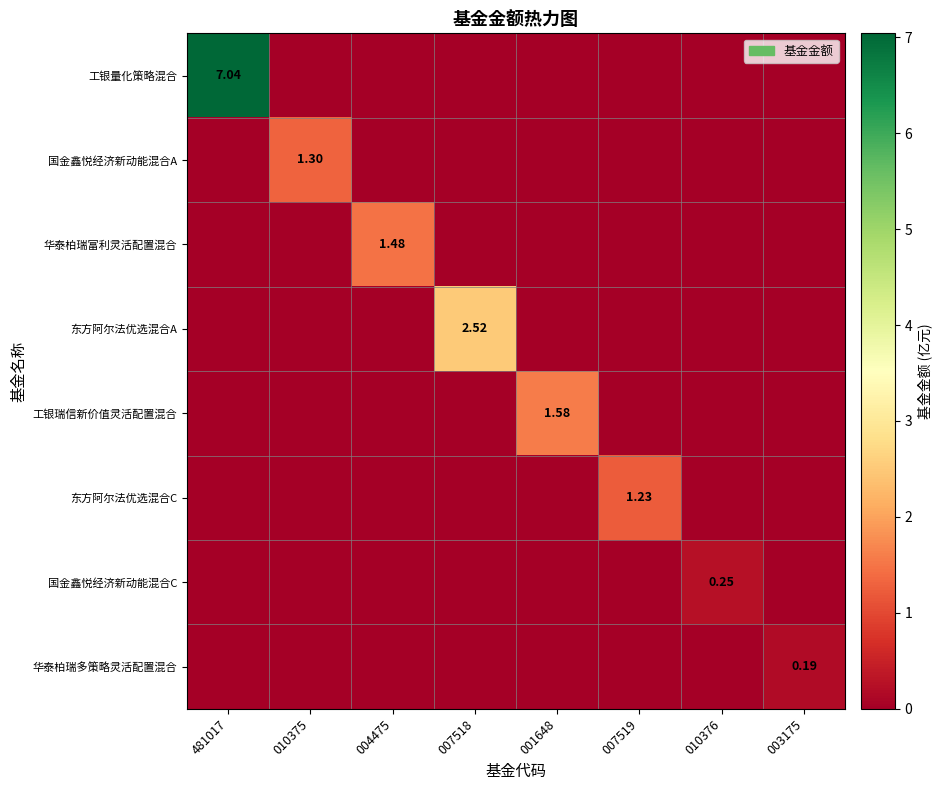

How many values in 工银量化策略混合 are above zero?

1